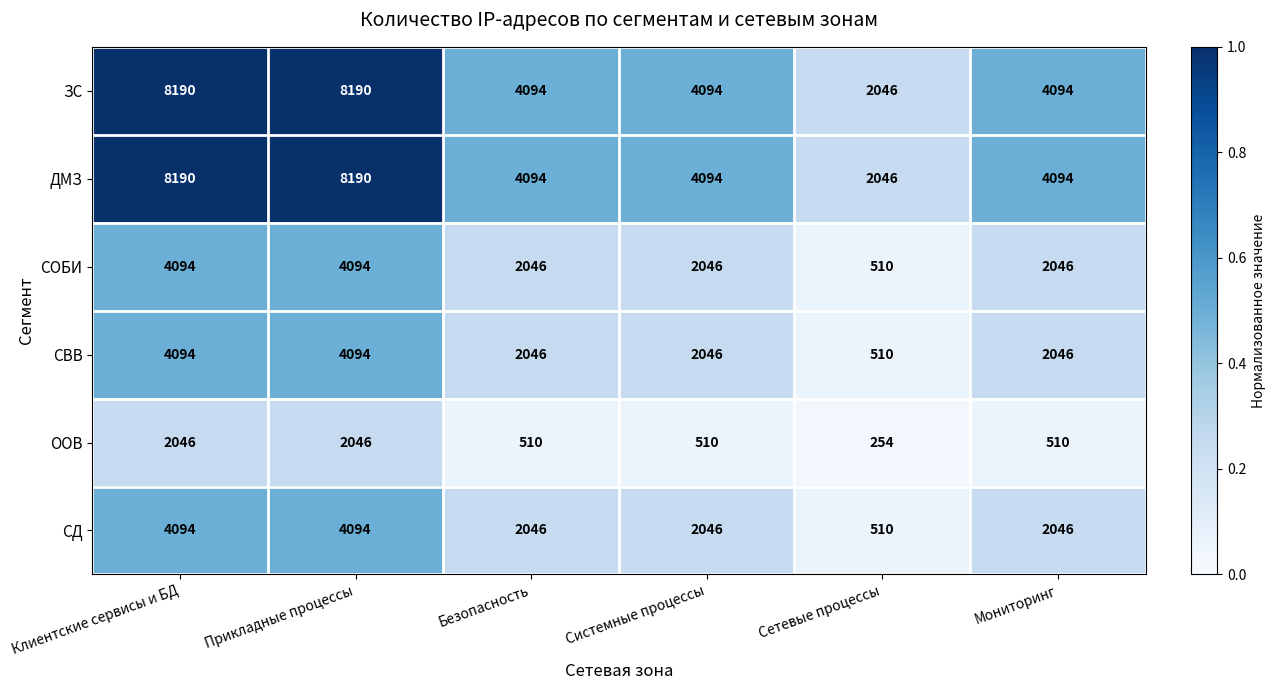

What is the difference between the highest and lowest values at Системные процессы?

3584